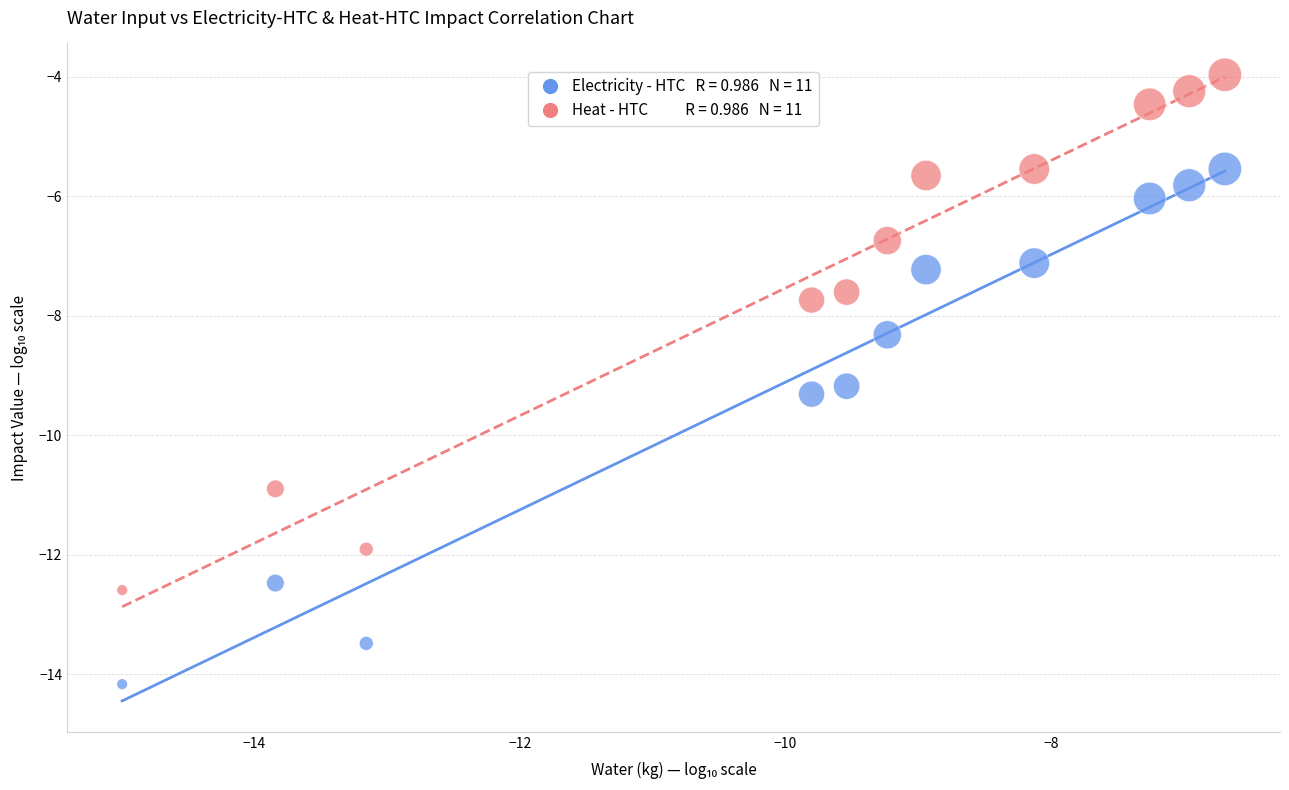

Across all data points, what is the range of X values (max minus min)?

8.3